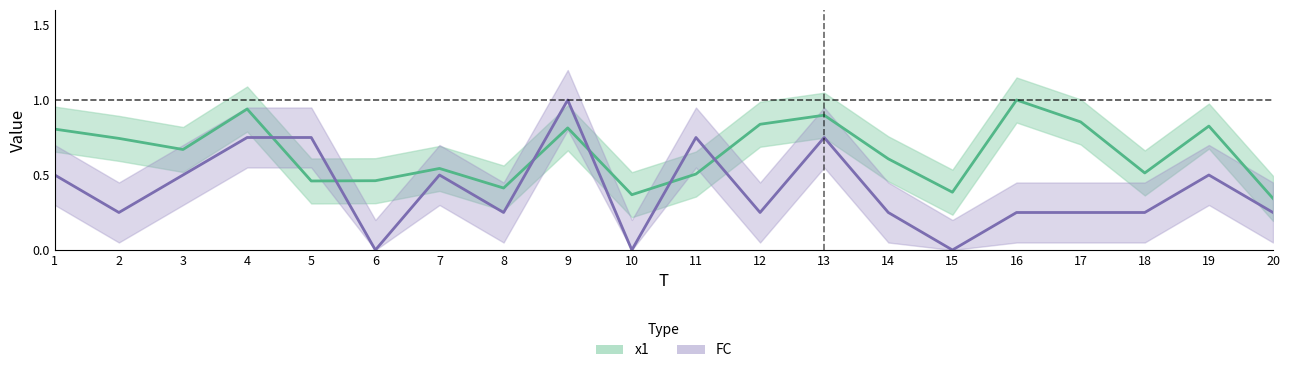

How many interior local valleys does the FC series have?

6